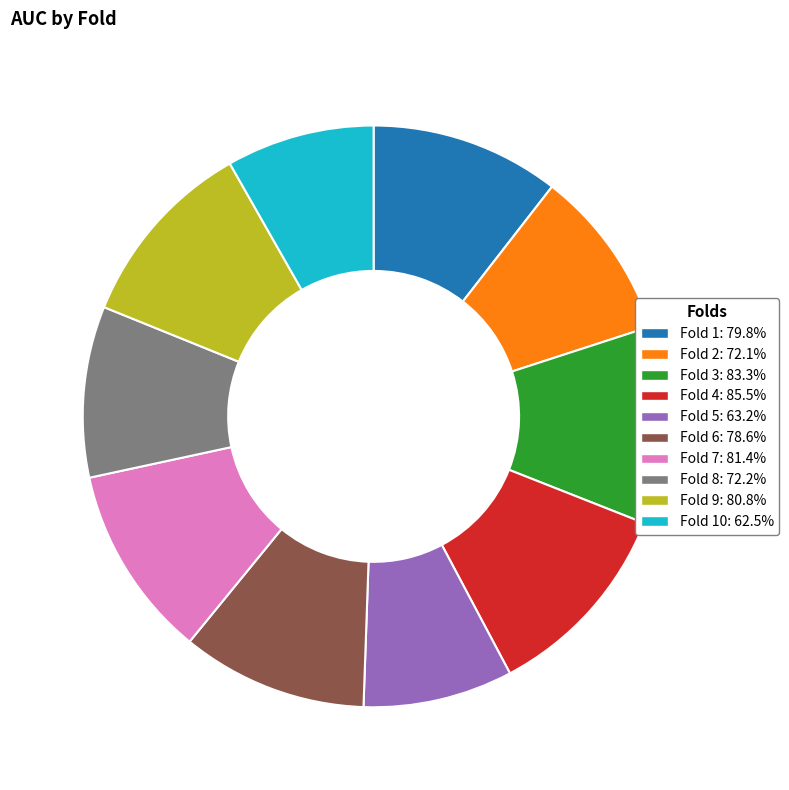

Is there any slice that represents more than half of the pie?

No